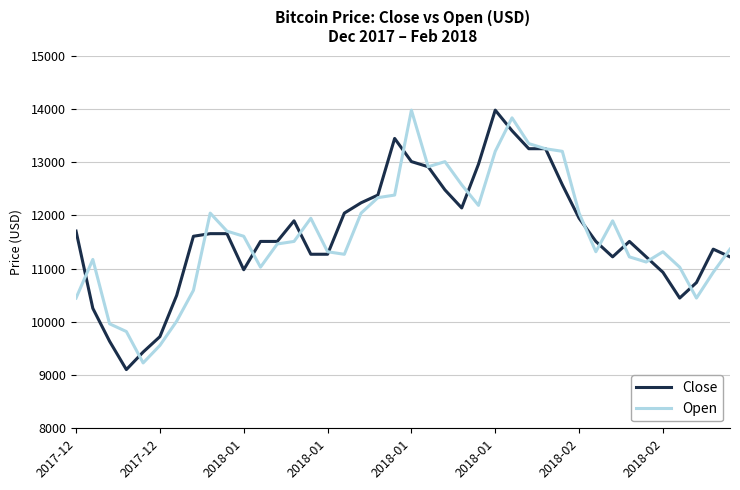

What is the maximum value shown in the chart?

13978